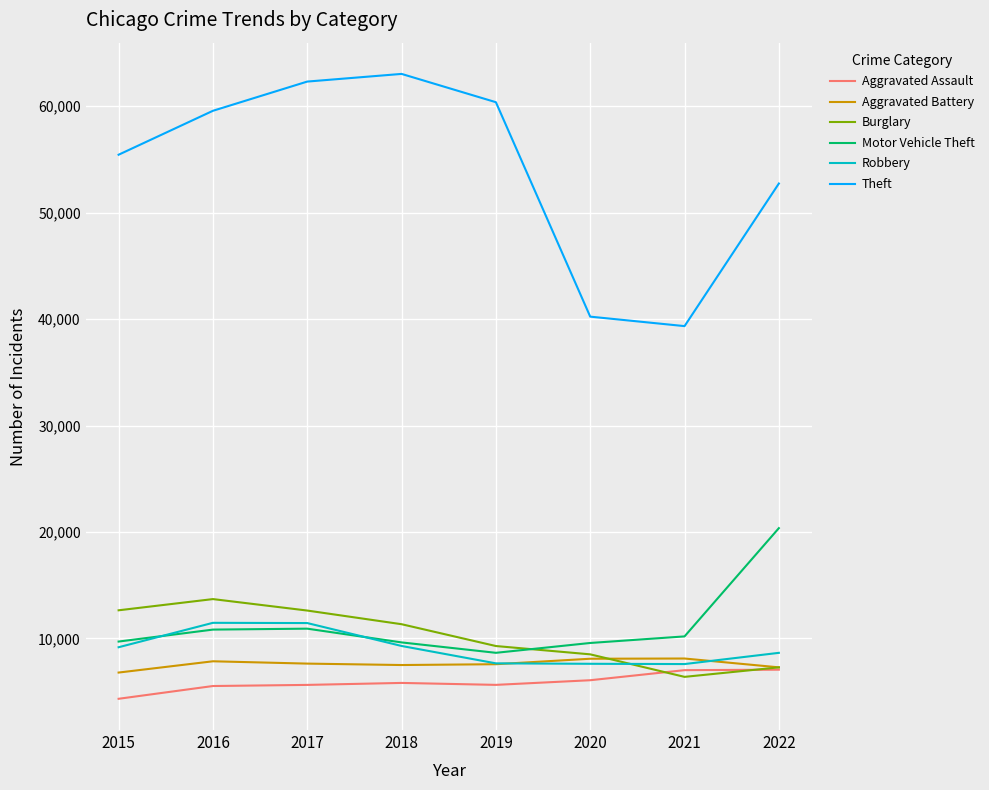

Which series has the widest spread of values?

Theft